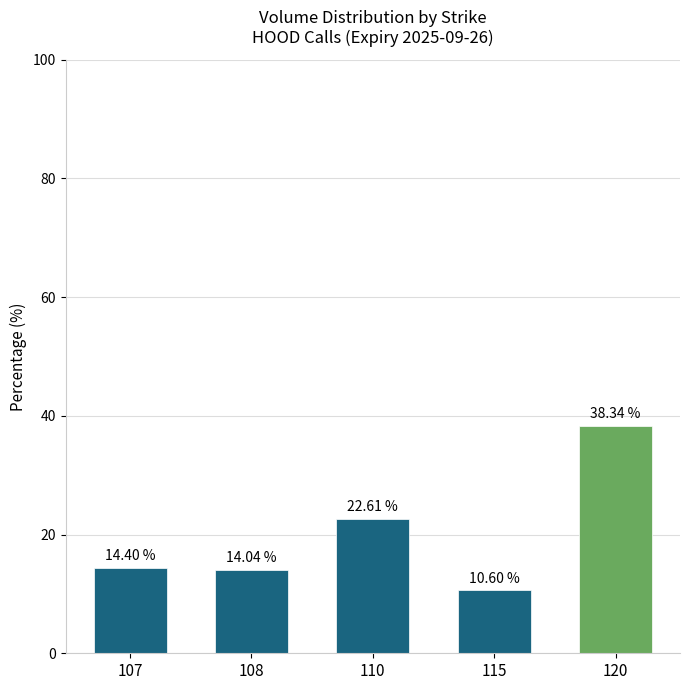

Is it true that the value at 110 is 22.6?

True